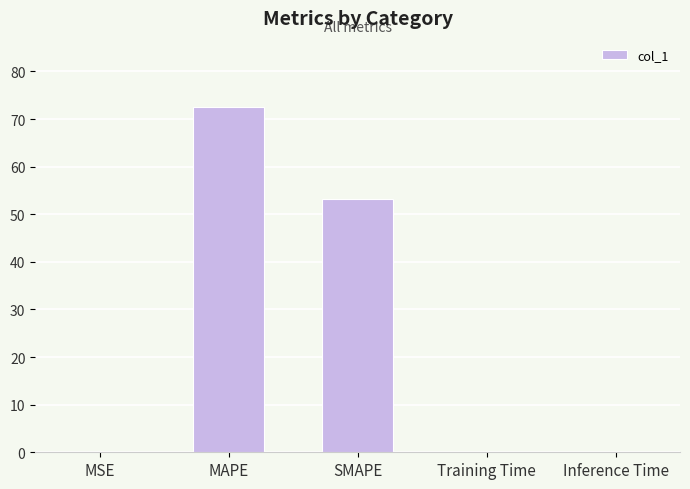

Read the value at Training Time.

0.1